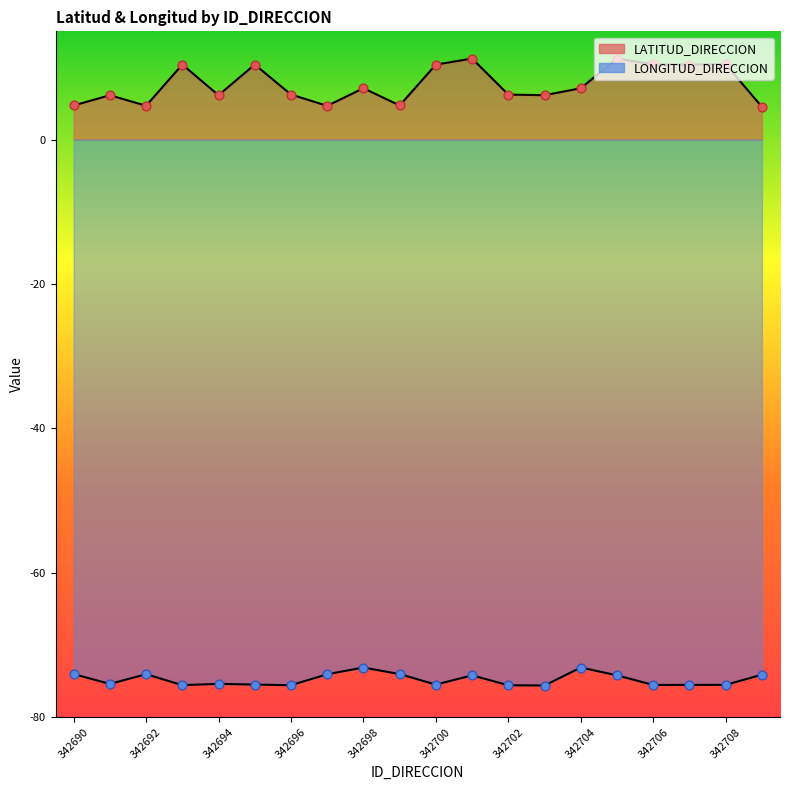

Is the value of LONGITUD_DIRECCION at 342706 greater than the value of LATITUD_DIRECCION at 342702?

No